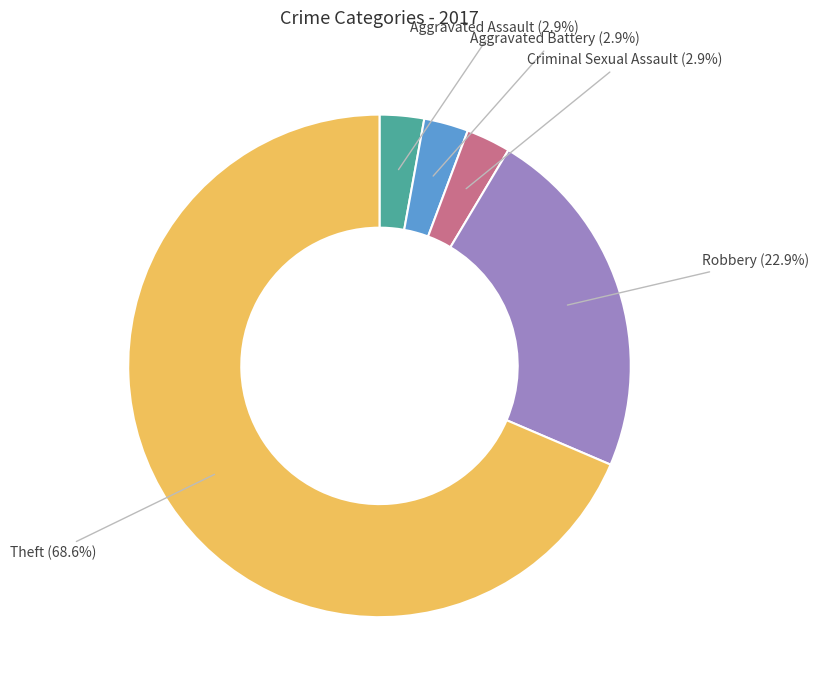

Count the number of slices in the pie.

5